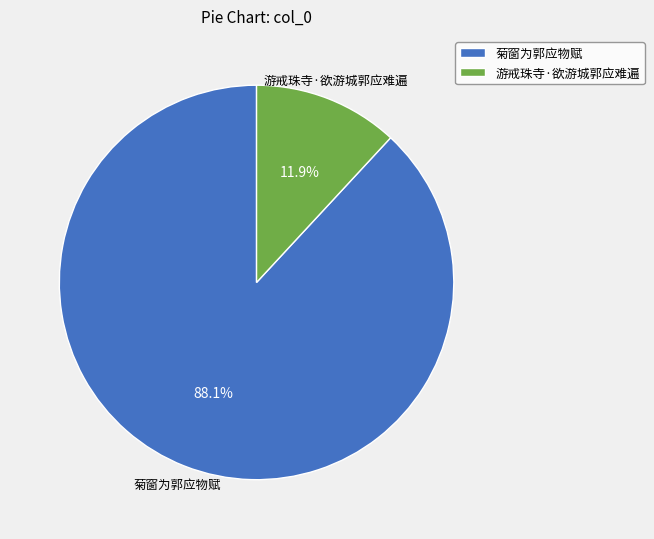

Approximately how many times larger is the value at 游戒珠寺·欲游城郭应难遍 compared to 菊窗为郭应物赋?

0.1